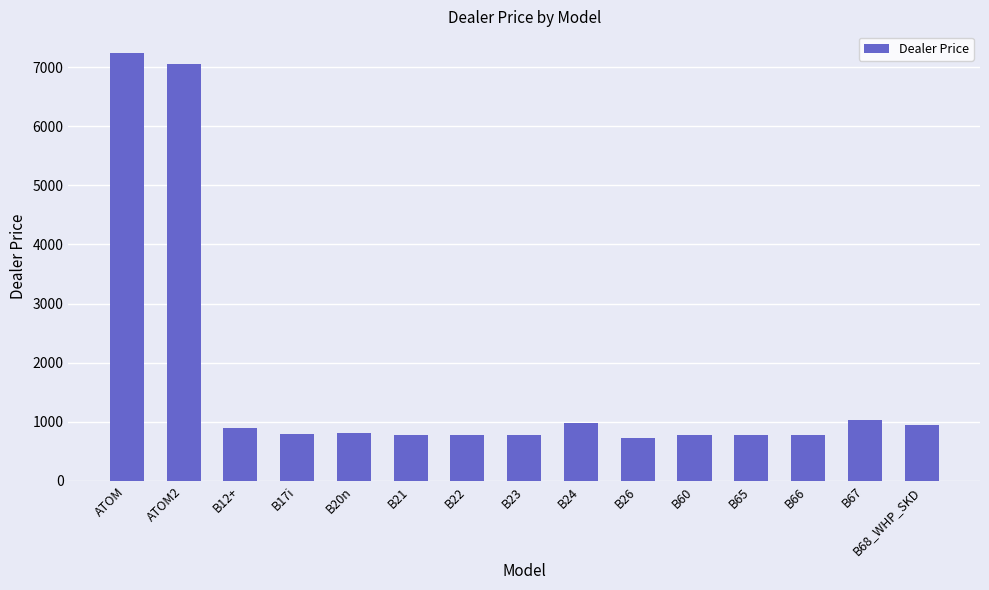

What is the greatest value displayed?

7244.2